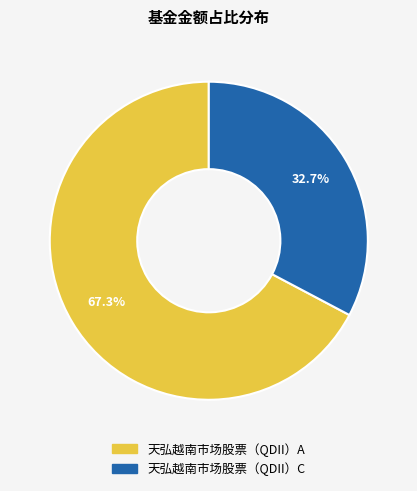

What is the total percentage of 天弘越南市场股票（QDII）C and 天弘越南市场股票（QDII）A?

100.0%